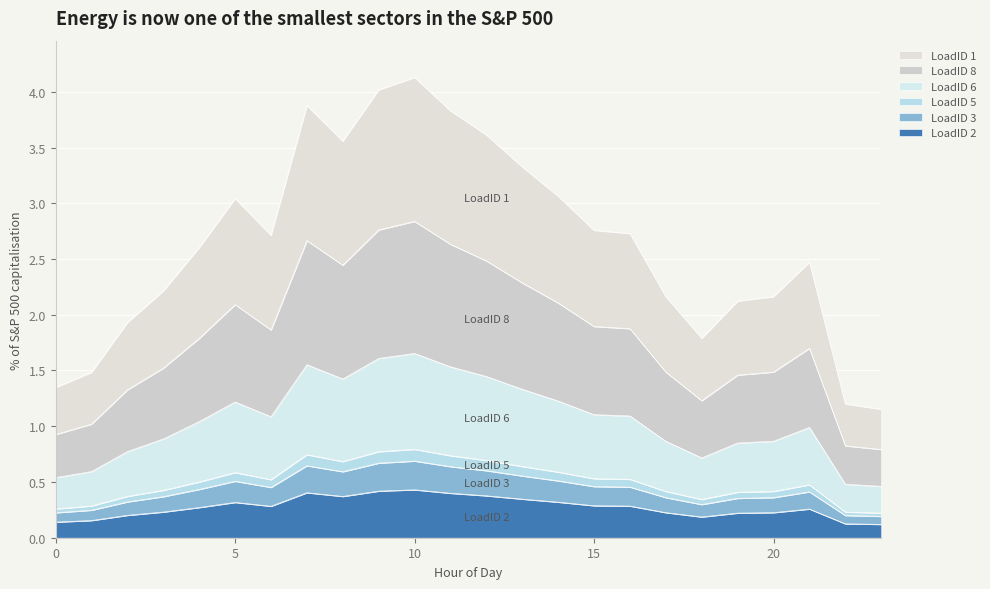

What is the maximum value for LoadID 2?

0.4